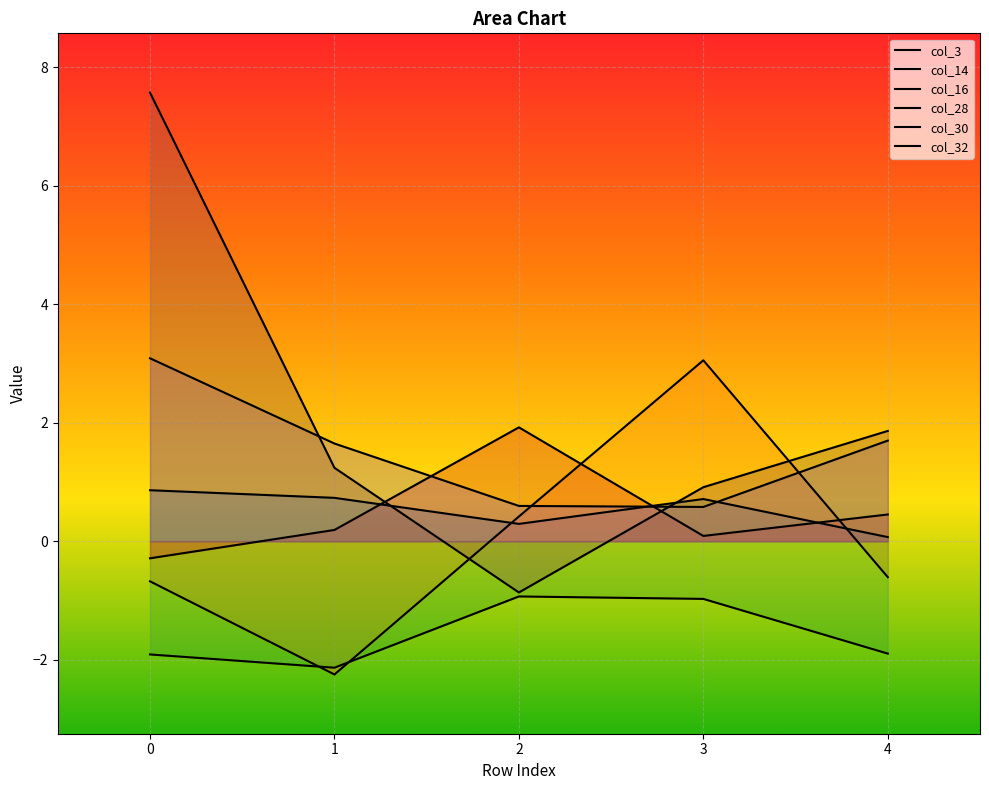

Between 4 and 3, which is larger?

3